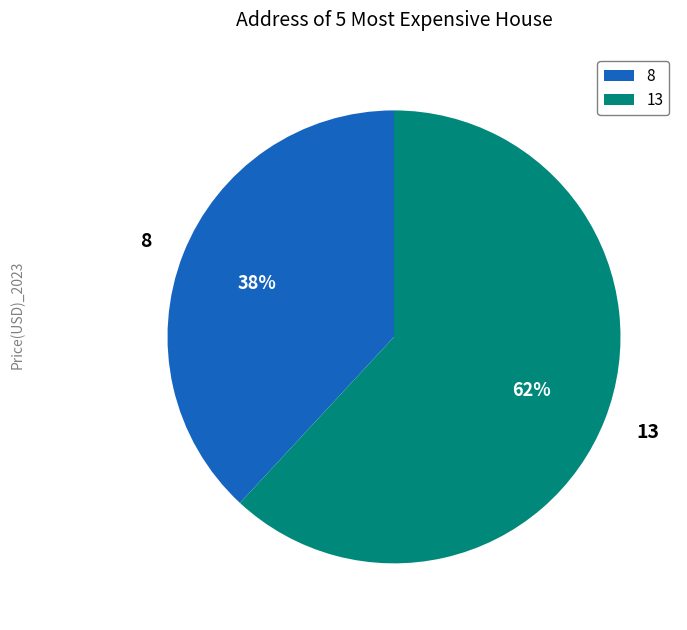

How many slices are in this pie chart?

2